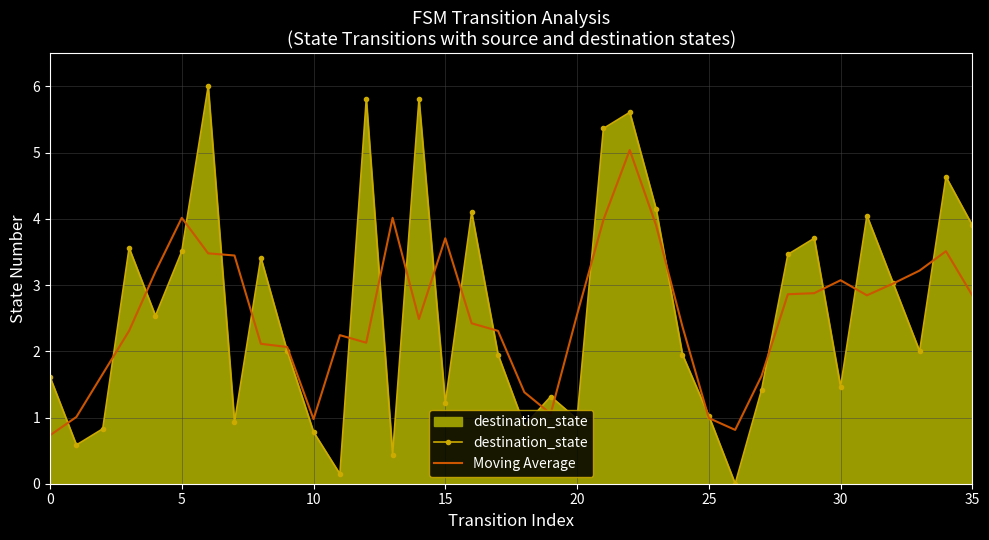

What is the highest value of the Moving Average series?

5.0